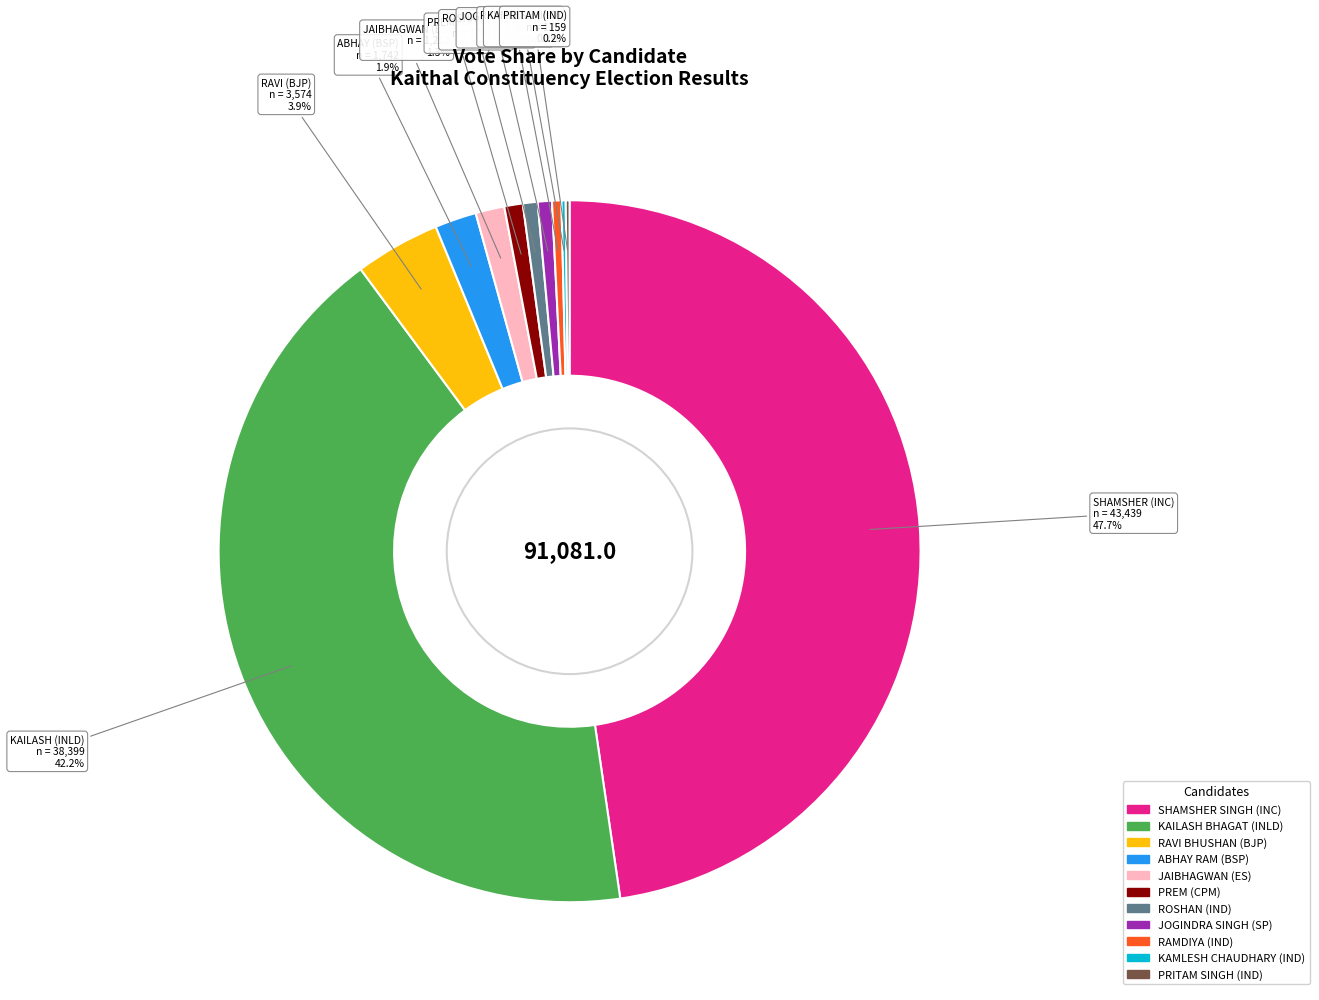

To the nearest percent, what is the average slice percentage?

9%